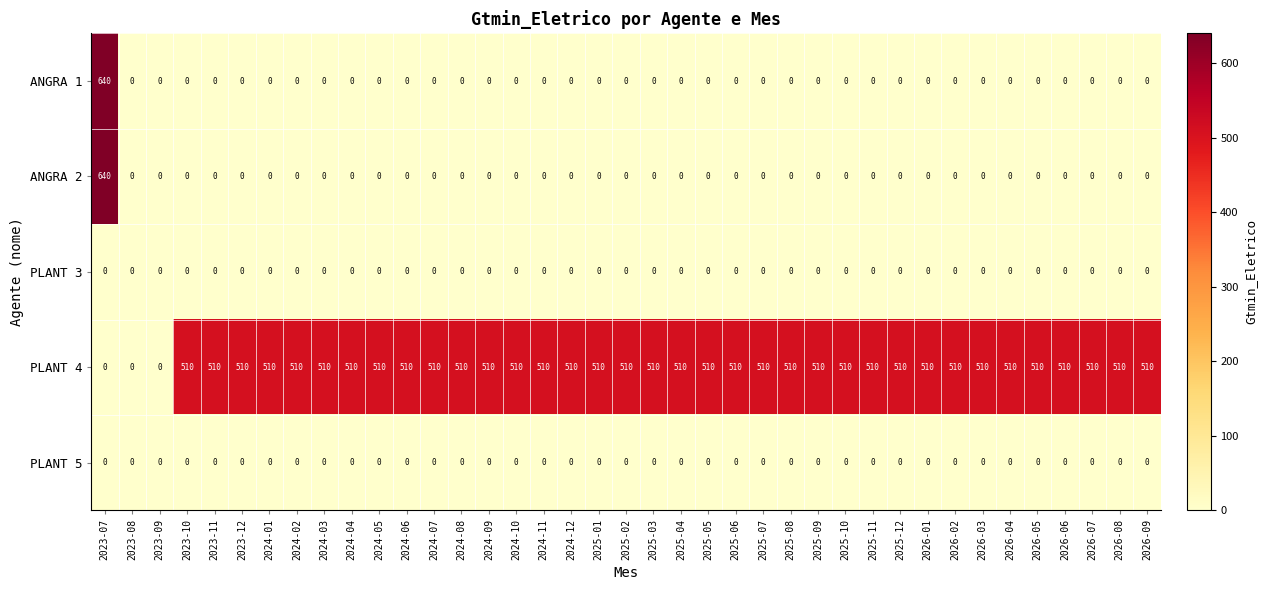

Which series has the largest total across all categories?

PLANT 4